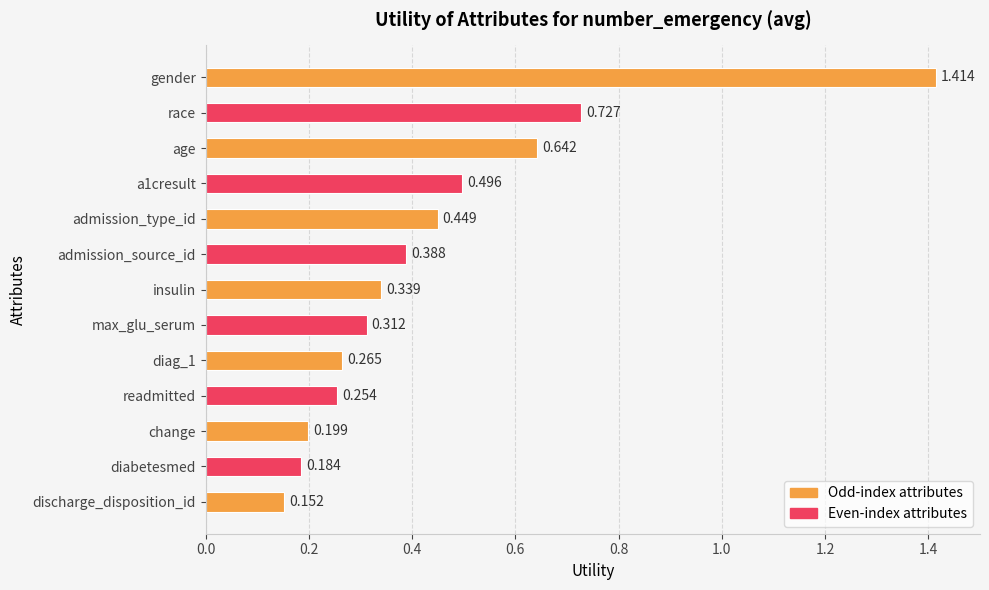

What is the label of the 13th bar from the bottom?

gender